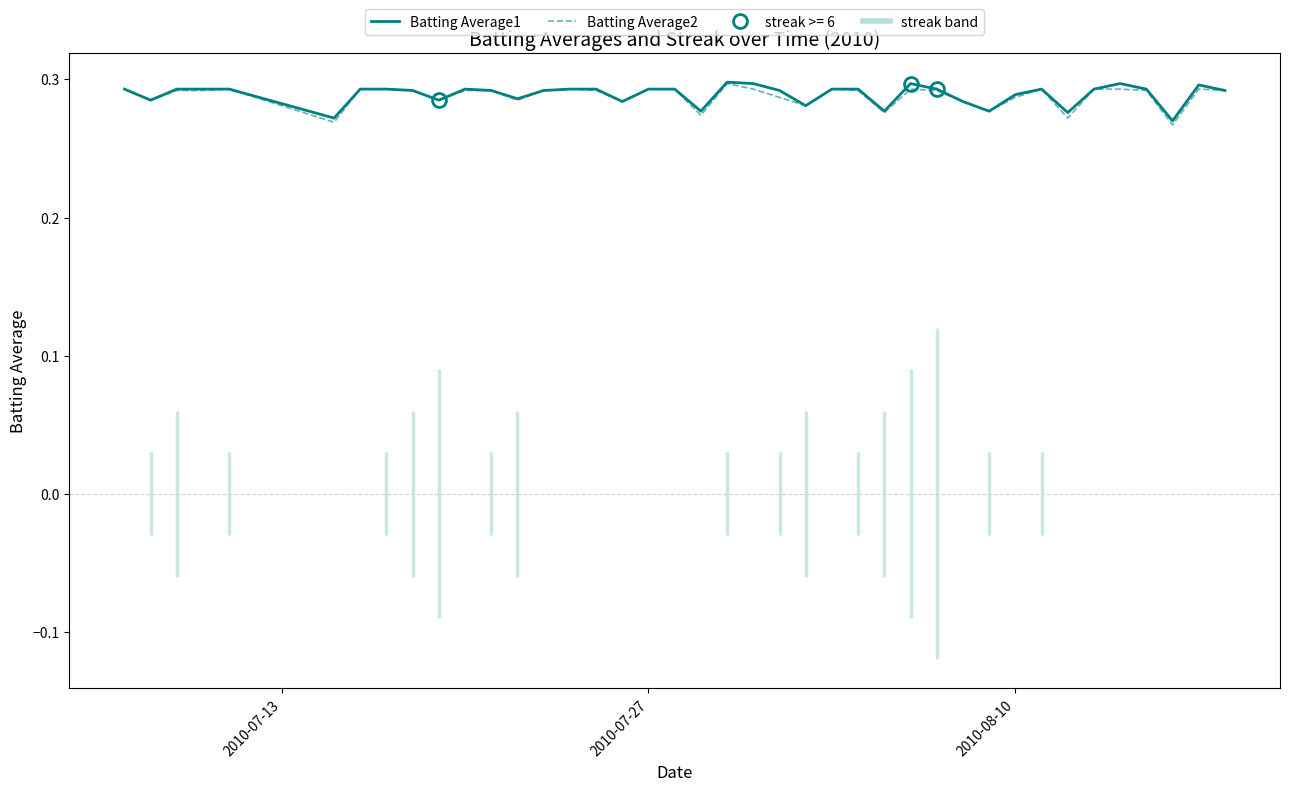

What is the average value of the Batting Average1 series?

0.3